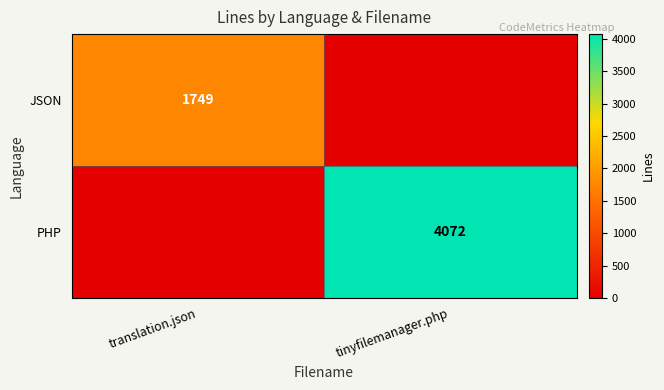

The PHP series shows 6655 at tinyfilemanager.php. True or false?

False